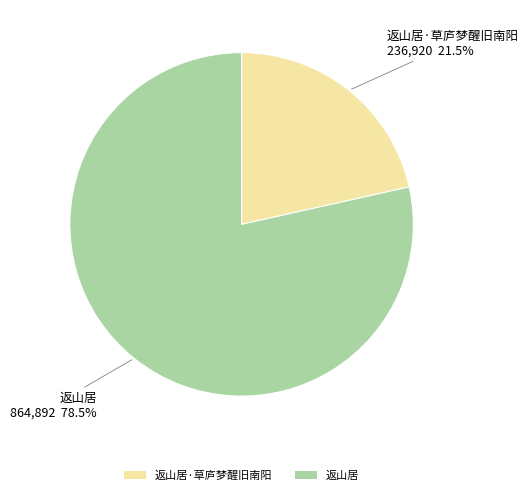

What is the smallest slice in the pie chart?

返山居·草庐梦醒旧南阳